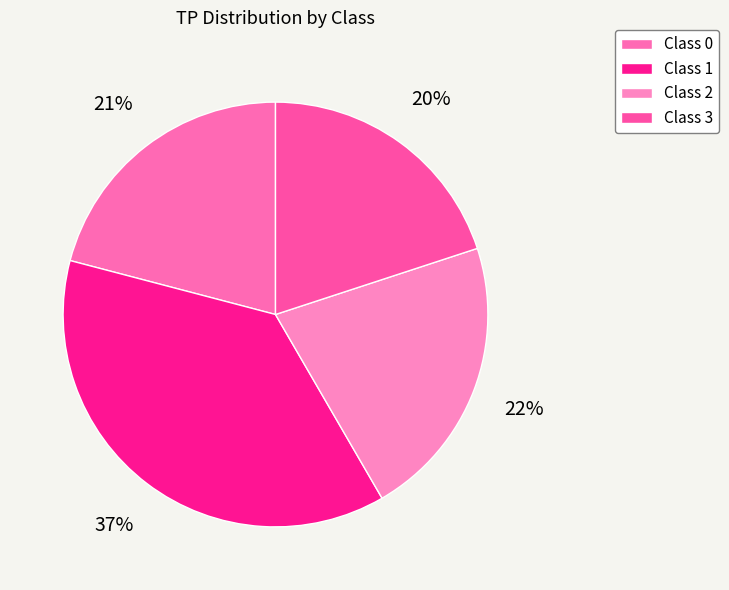

Rank the categories by value from highest to lowest.

Class 1, Class 2, Class 0, Class 3